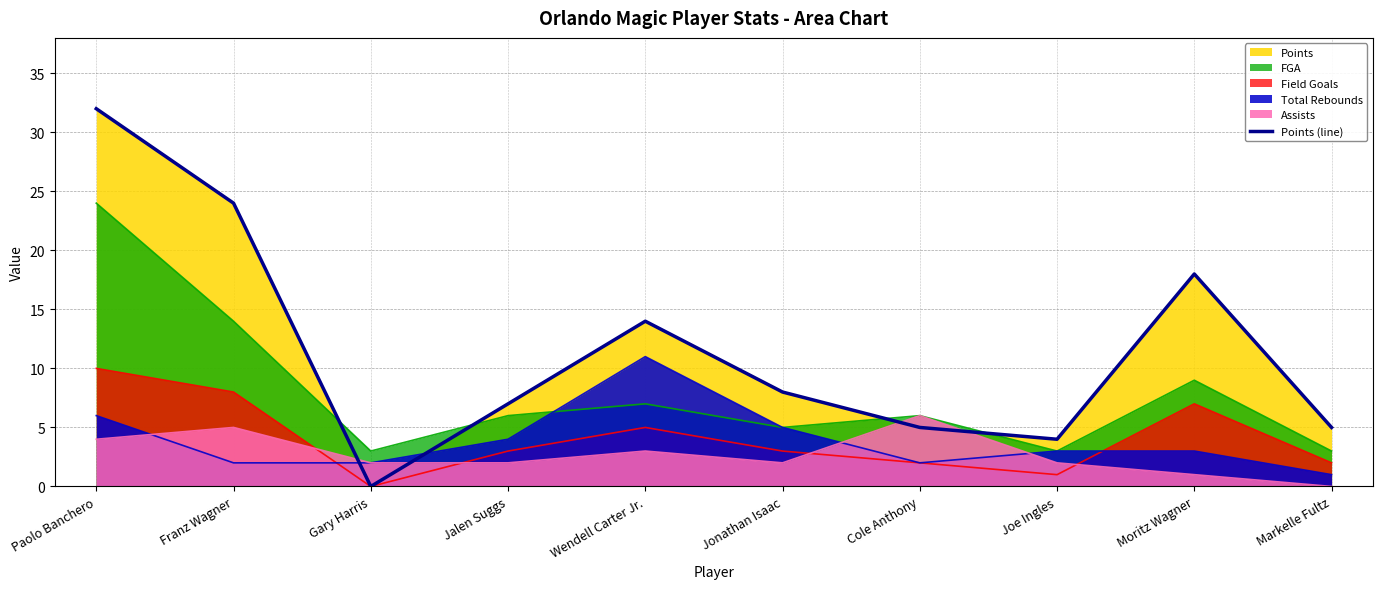

Rank the categories by value from lowest to highest.

Gary Harris, Joe Ingles, Cole Anthony, Markelle Fultz, Jalen Suggs, Jonathan Isaac, Wendell Carter Jr., Moritz Wagner, Franz Wagner, Paolo Banchero